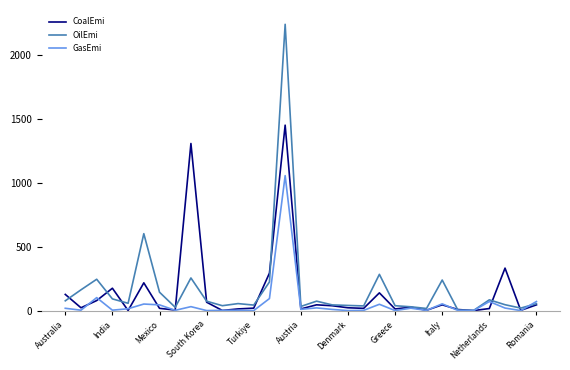

Does the chart display data point markers on the line(s)?

No